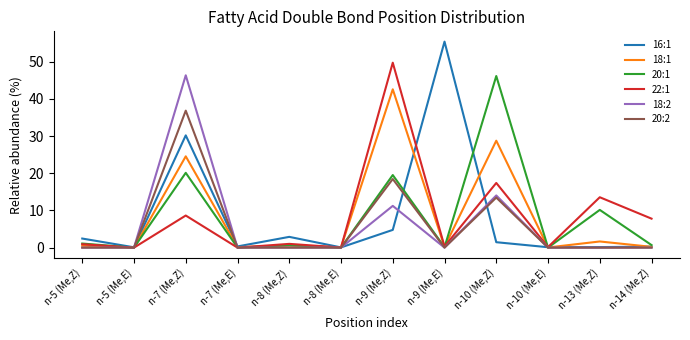

True or false: 18:2 has a value of 27.3 at n-5 (Me,Z).

False